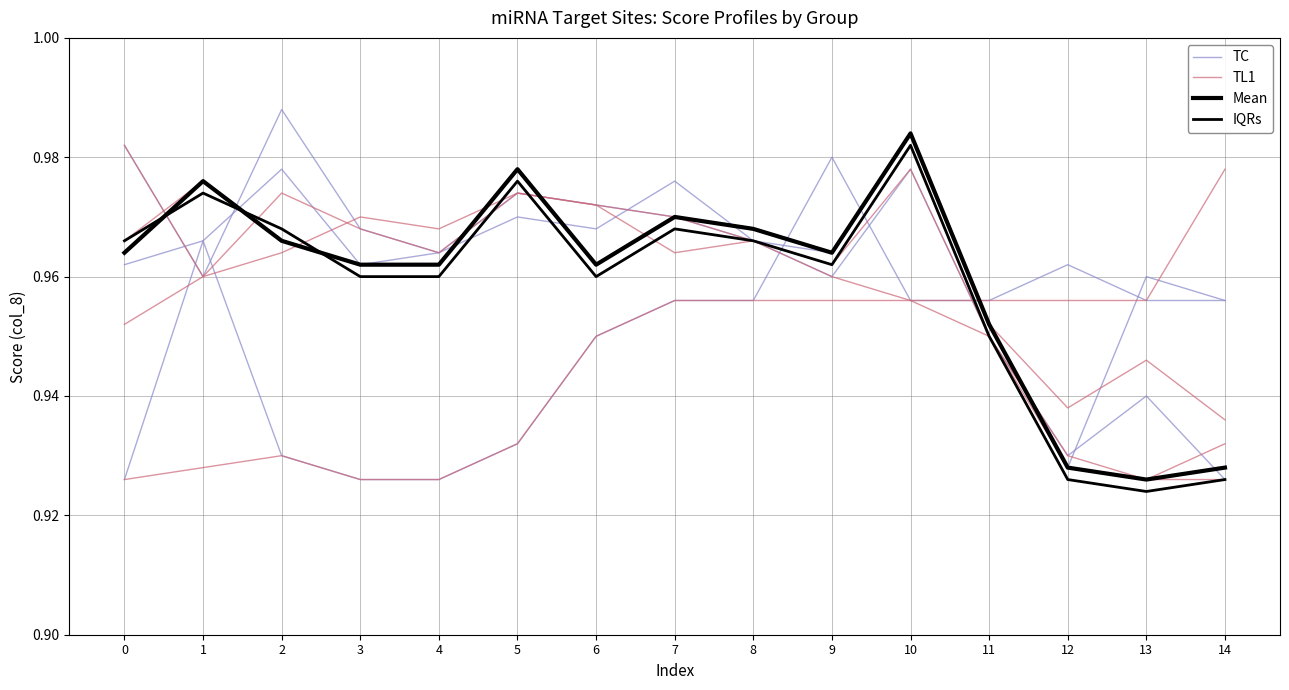

Where is the first local minimum for TC?

6